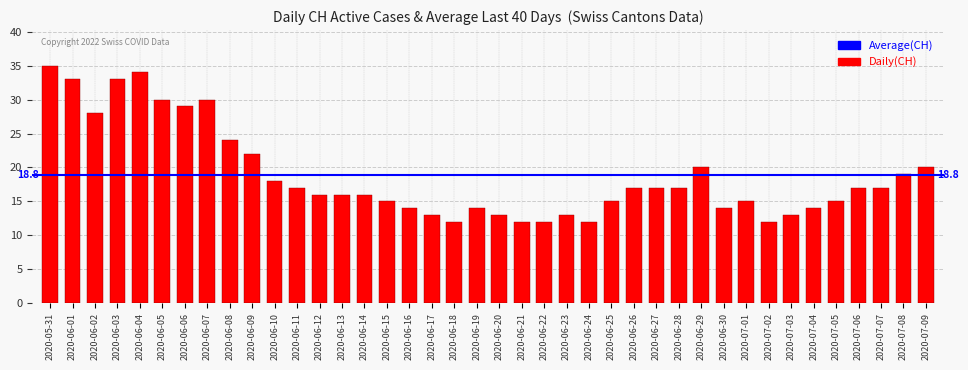

What is the minimum value shown in the chart?

12